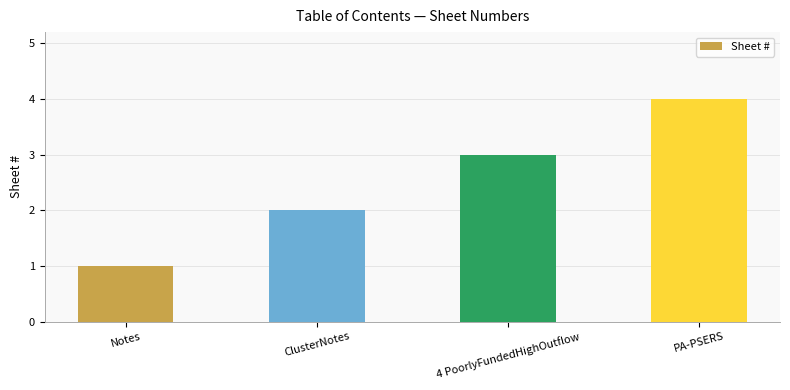

List the labels in order of value, smallest first.

Notes, ClusterNotes, 4 PoorlyFundedHighOutflow, PA-PSERS